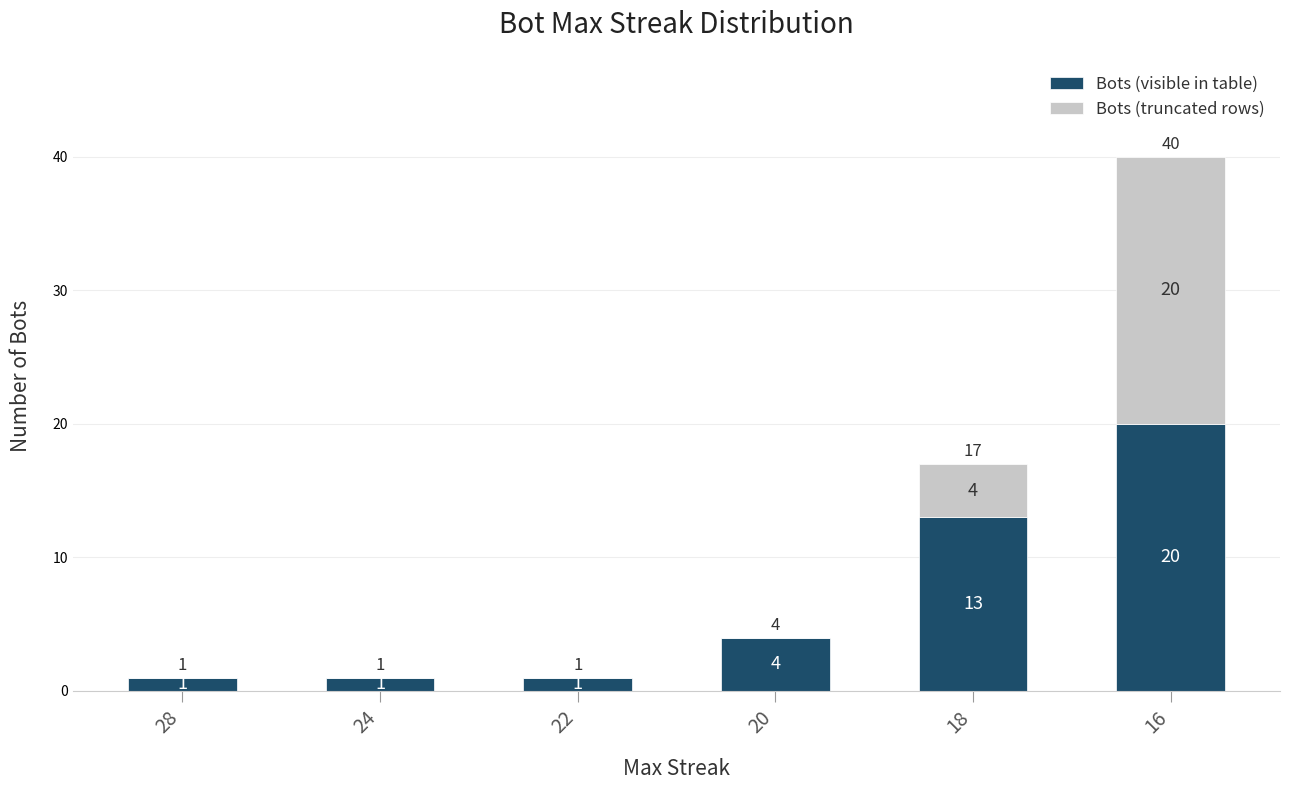

True or false: Bots (visible in table) has a value of 4 at 20.

True